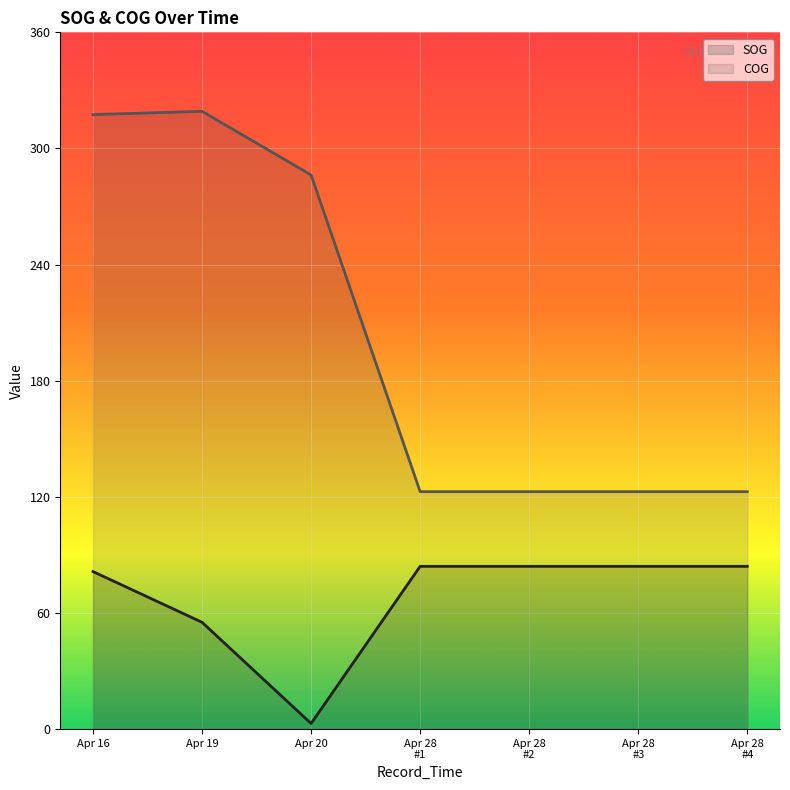

Where does the SOG line series first go above 84?

Apr 28
#1